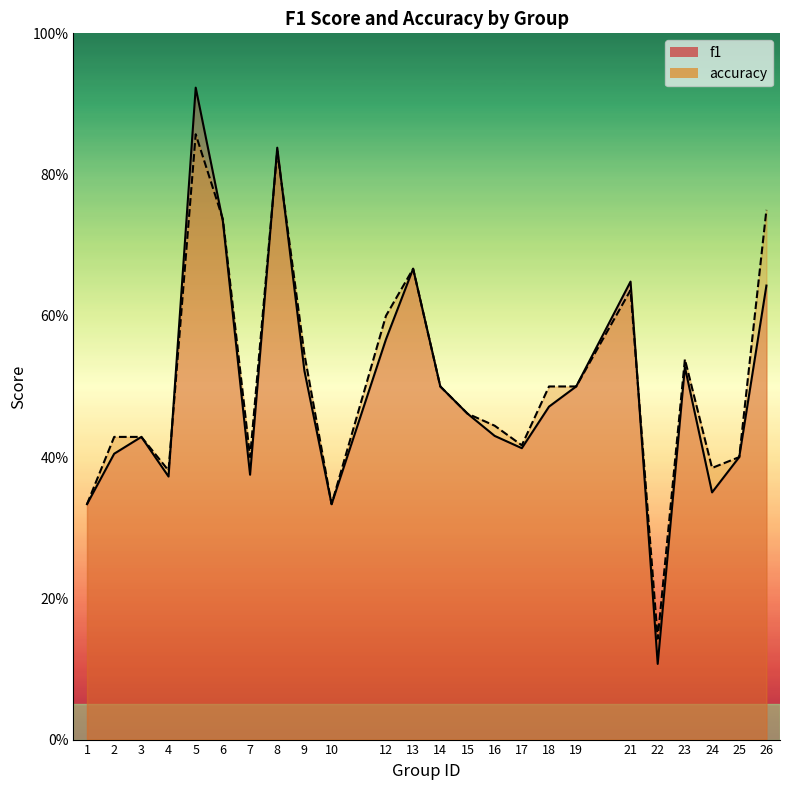

How many data points does each series have?

24